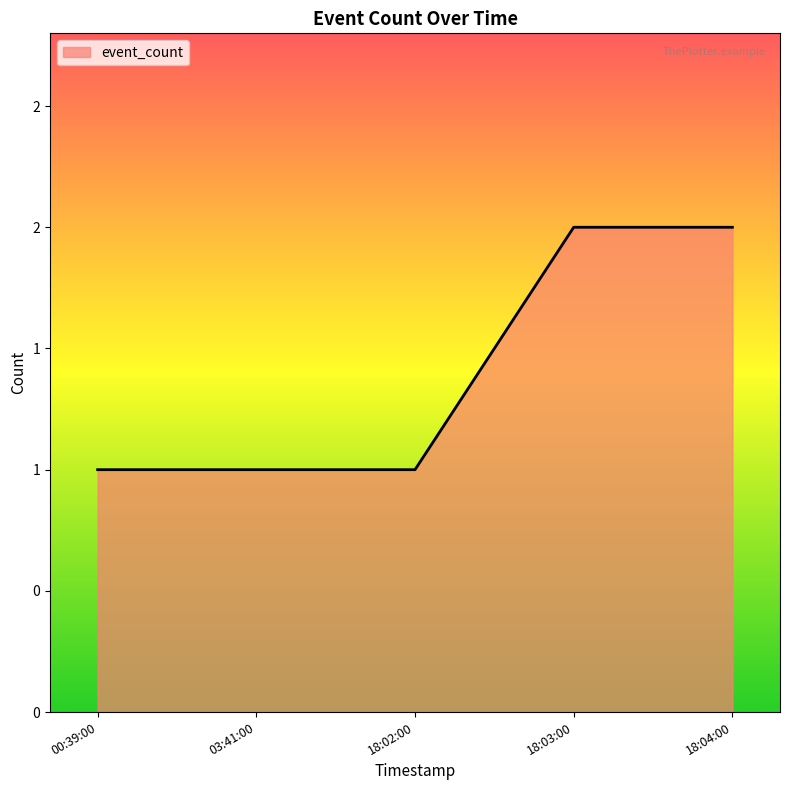

Does the chart have visible grid lines?

No